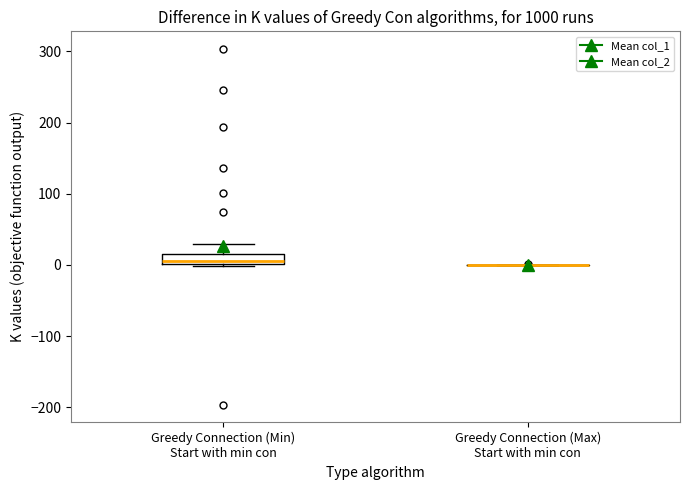

Where does the median line of the box for Greedy Connection (Min) Start with min con sit on the y-axis? The values are not printed on the chart, so give them approximately, as read against the axis.

10